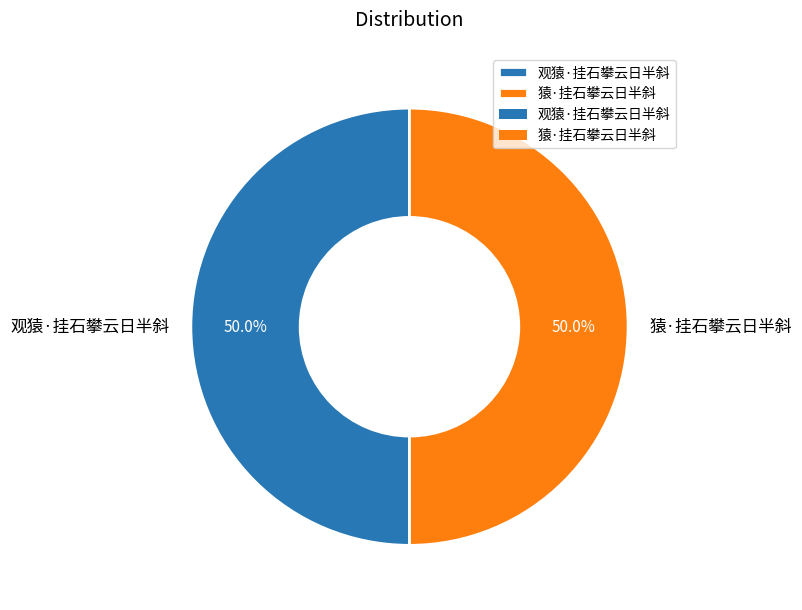

What is the ratio of the value at 观猿·挂石攀云日半斜 to the value at 猿·挂石攀云日半斜?

1.0